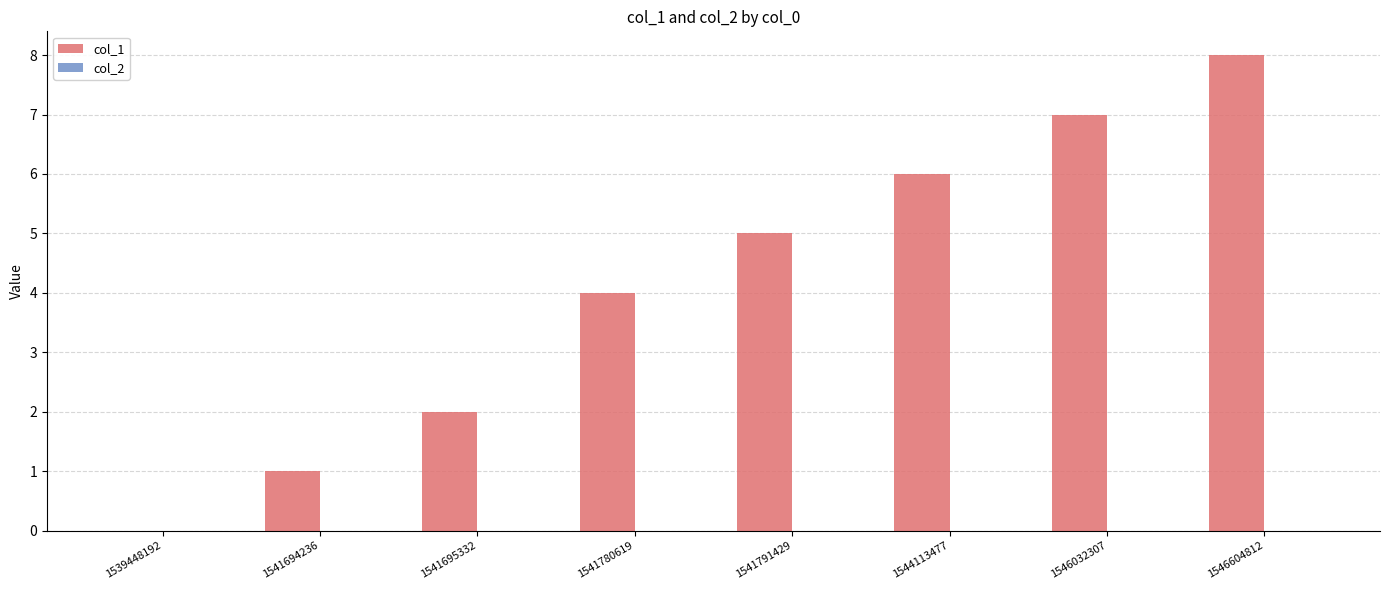

Count the number of categories in the chart.

8